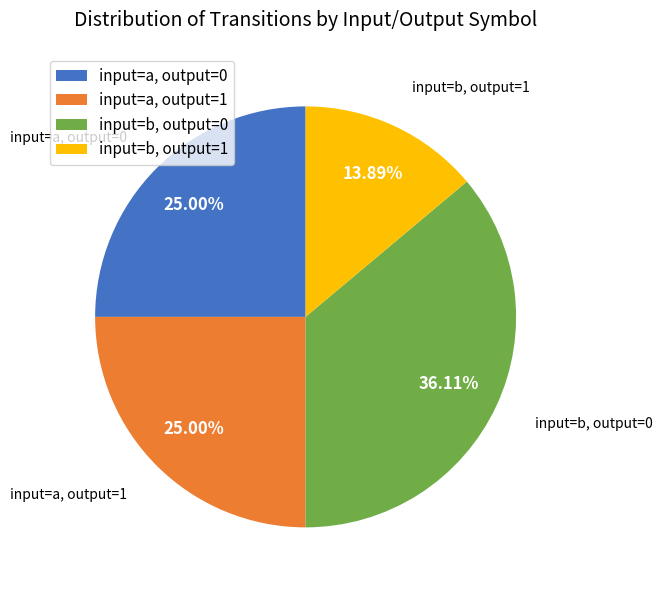

Does any single category account for the majority?

No